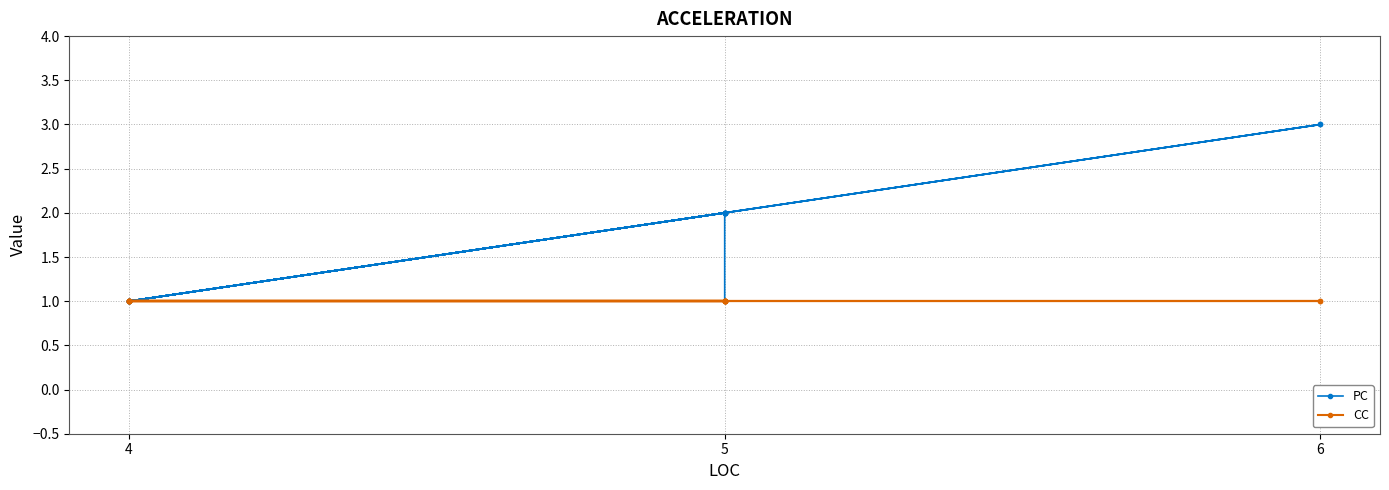

Which series has the largest range (max minus min)?

PC